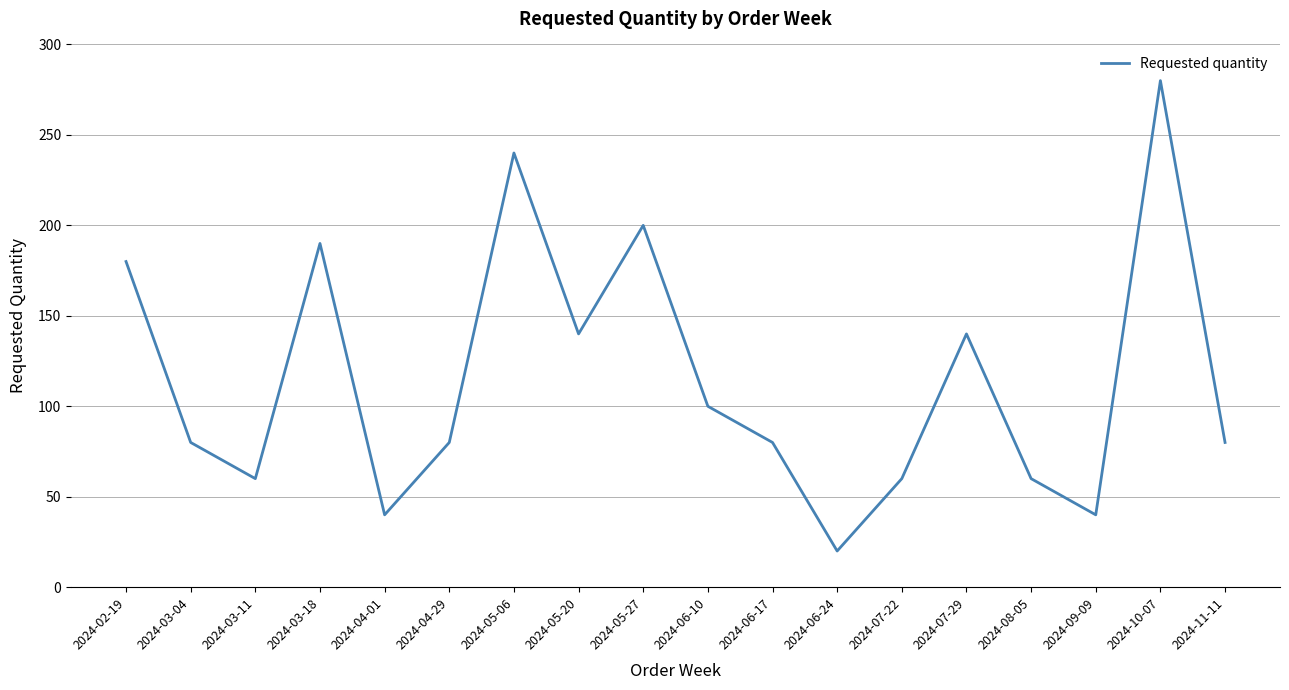

Reading left to right, list all the values displayed in this chart.

180	80	60	190	40	80	240	140	200	100	80	20	60	140	60	40	280	80